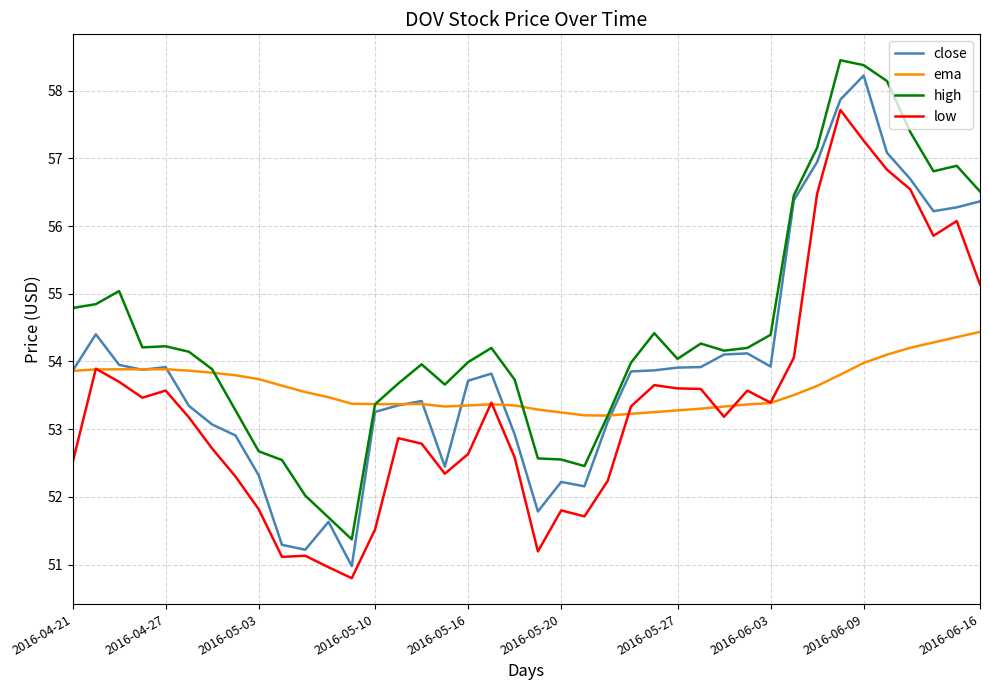

What is the minimum value for ema?

53.2